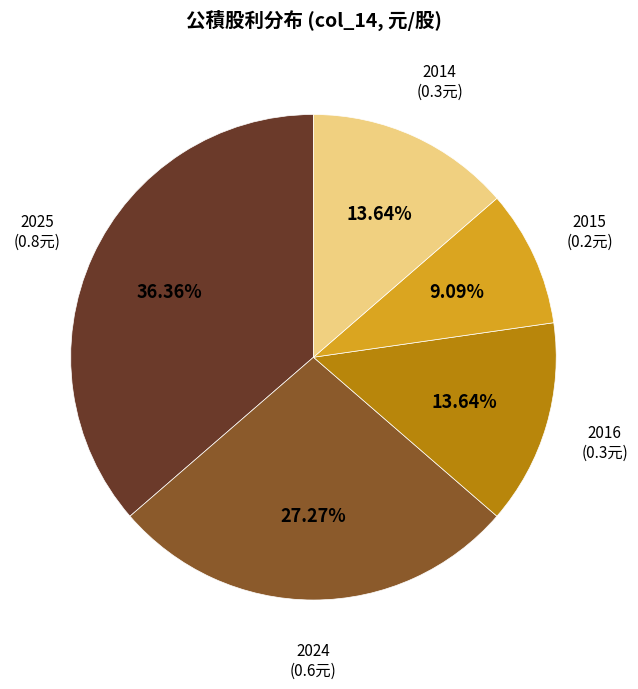

Is there a majority slice in this chart?

No